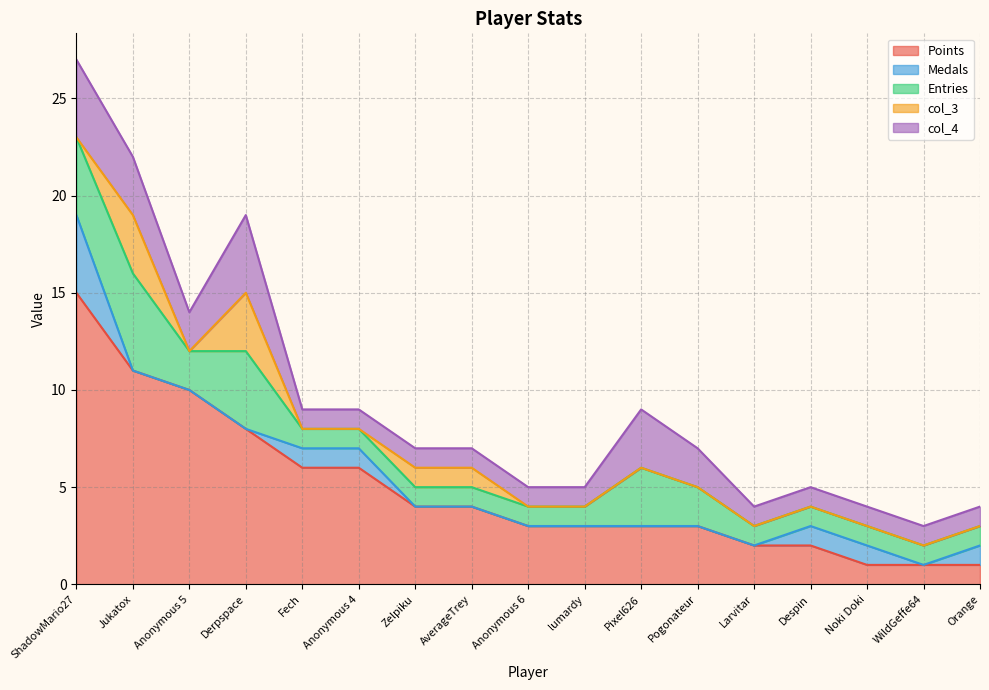

At which category does Entries reach its first local peak?

Jukatox